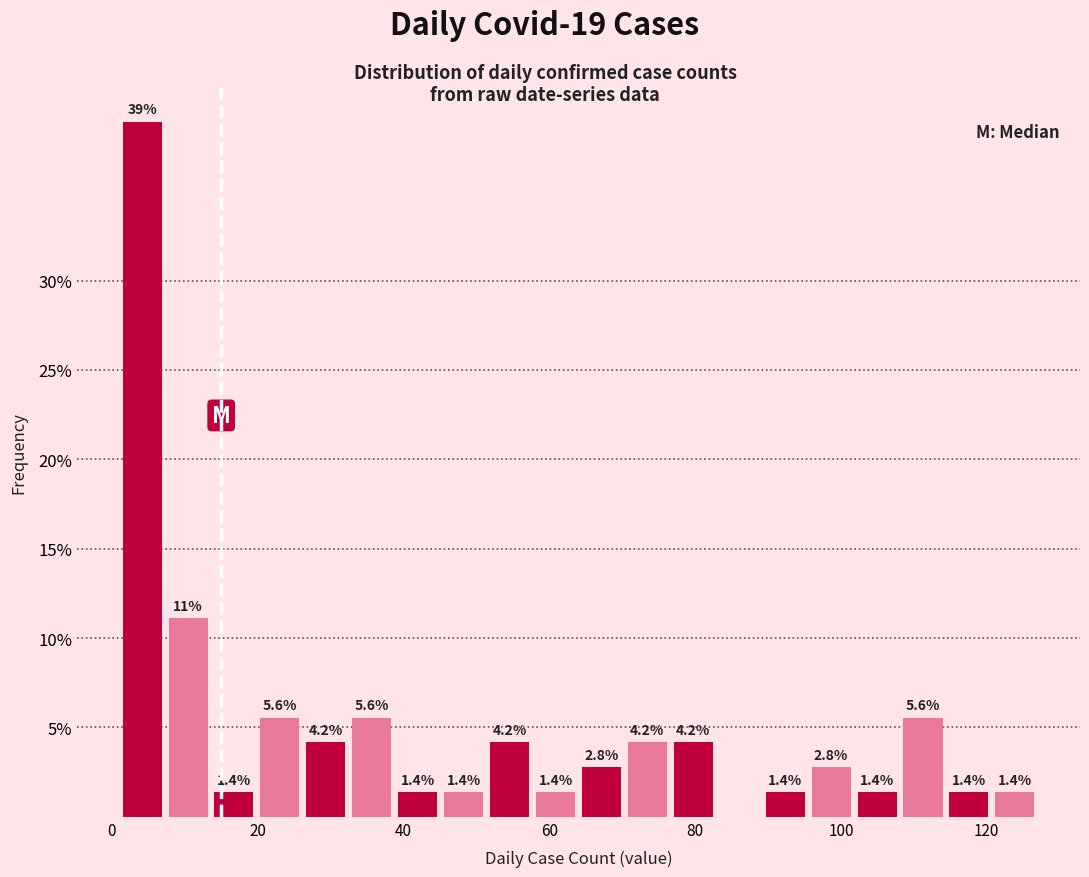

Around what value on the x-axis is the tallest bar? Give the approximate position of its centre, as read against the axis.

4